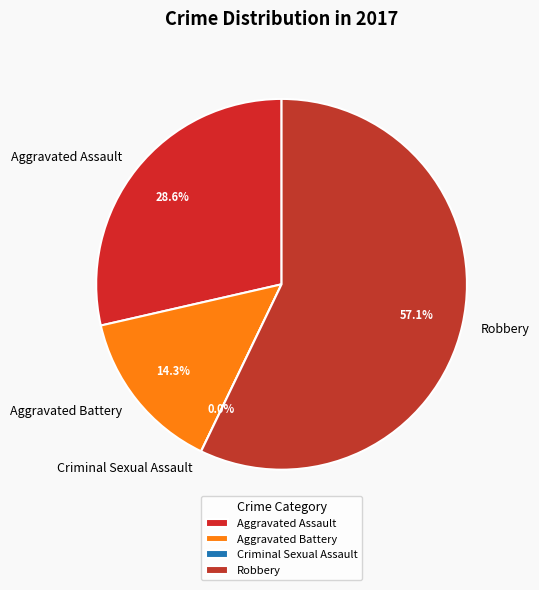

Which slice is the largest?

Robbery